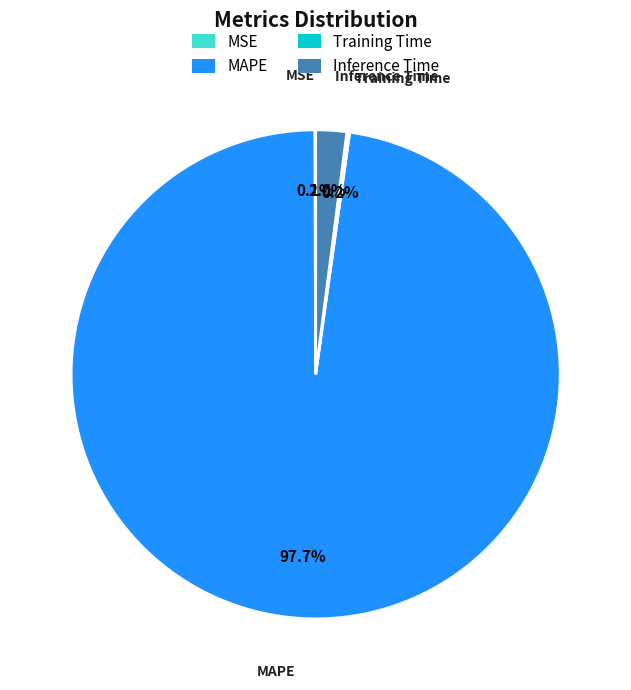

Does any single category account for the majority?

Yes